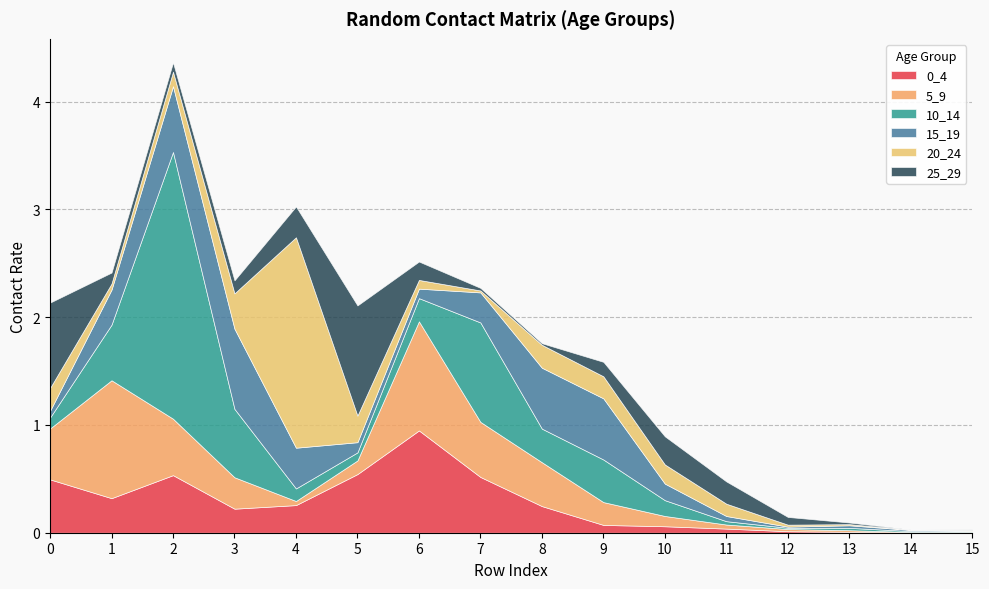

What value does the 10_14 series have at 4?

0.1